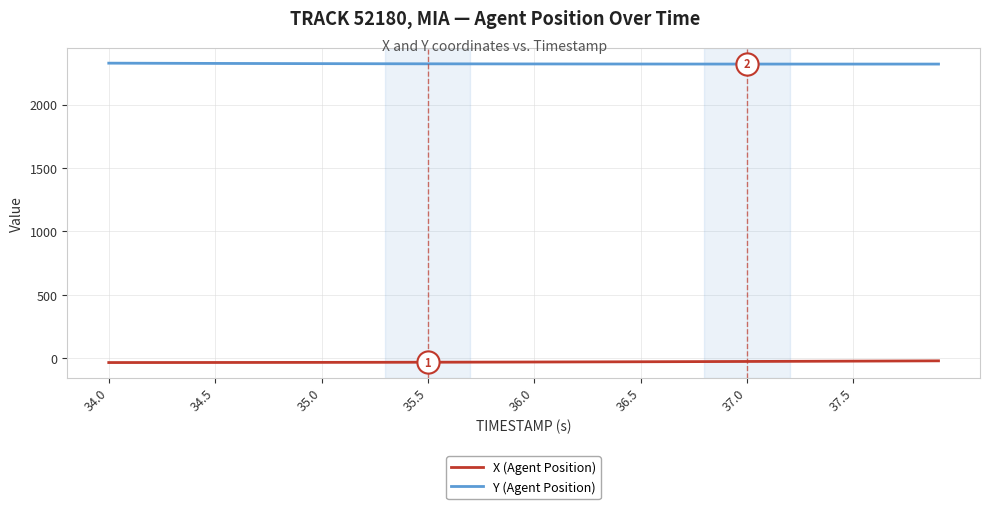

True or false: Y (Agent Position) and X (Agent Position) cross at least once.

False